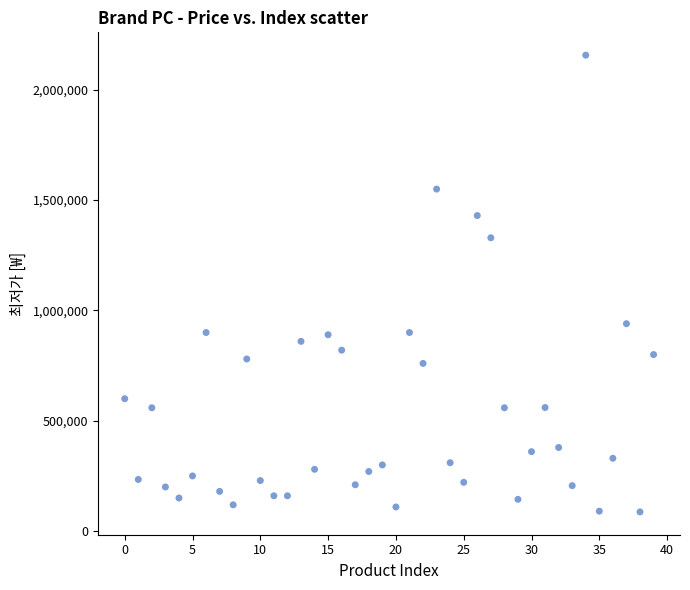

What is the range of Y values (max minus min)?

2069920